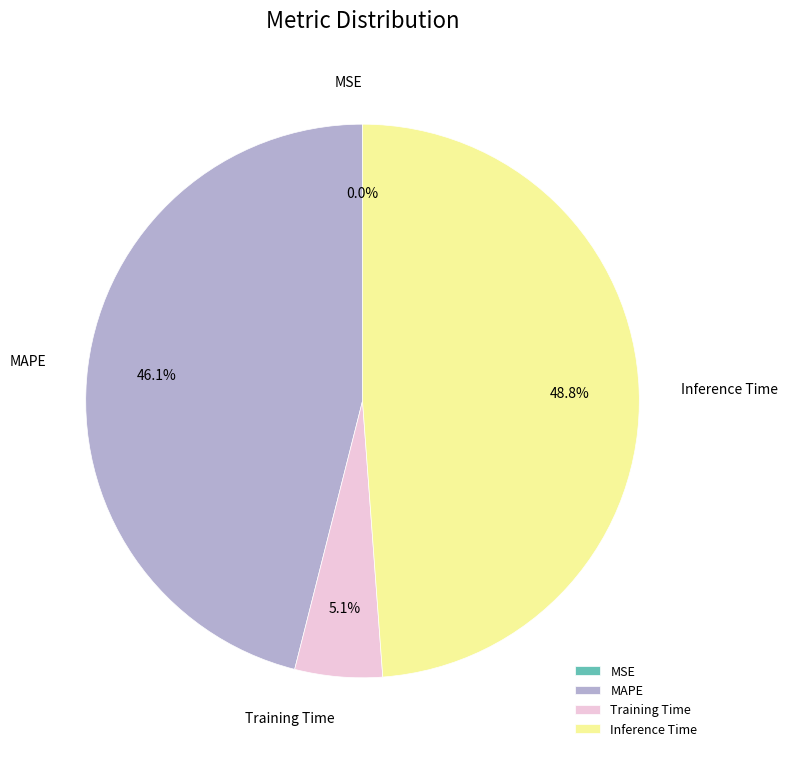

To the nearest percent, what portion does Inference Time represent?

49%